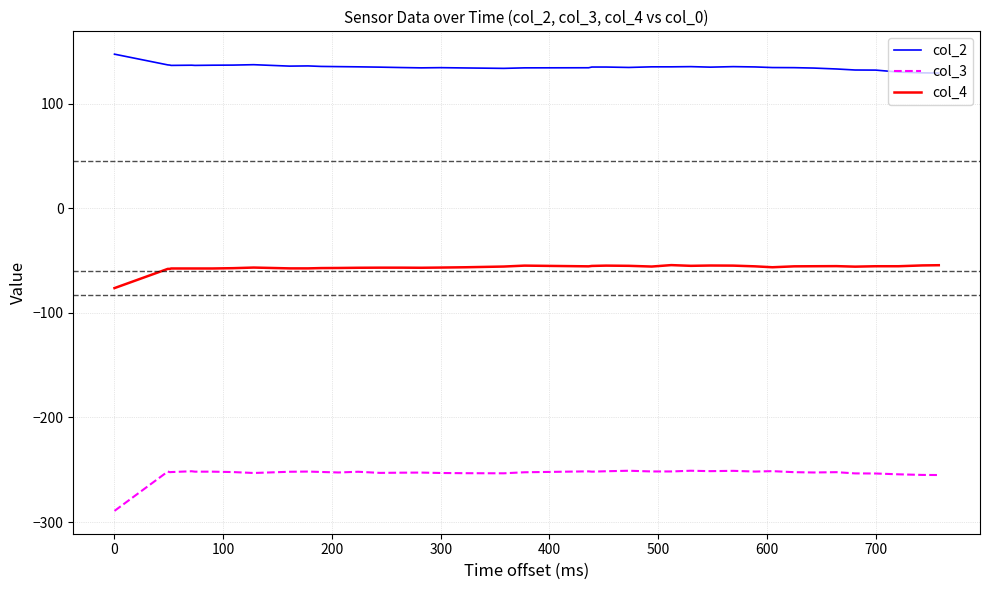

Which series has the largest range (max minus min)?

col_3